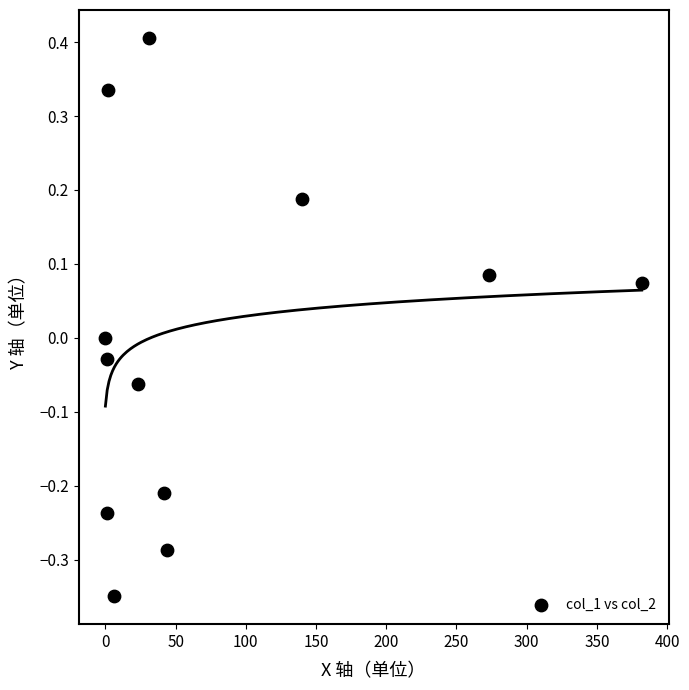

What is the range of Y values (max minus min)?

0.8